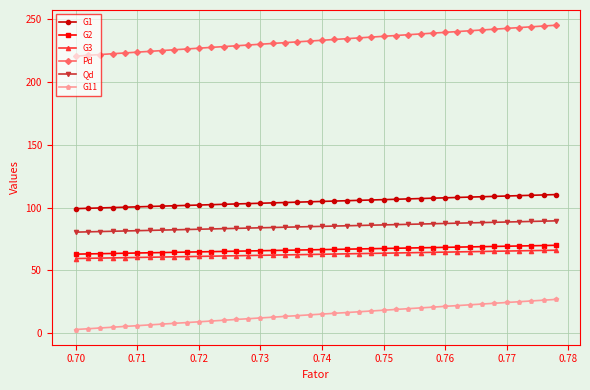

What is the minimum value for G2?

63.0